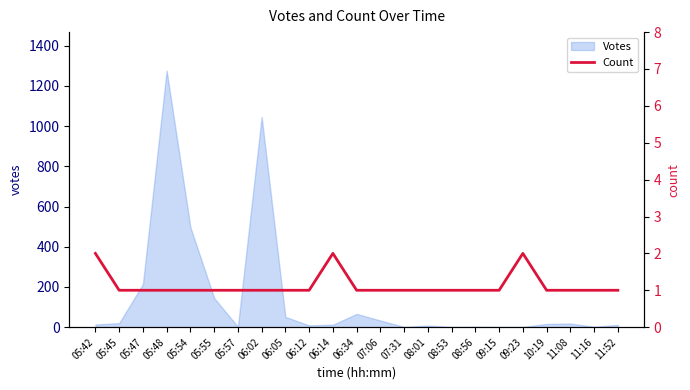

Where is the data nearest to the value 1?

05:45